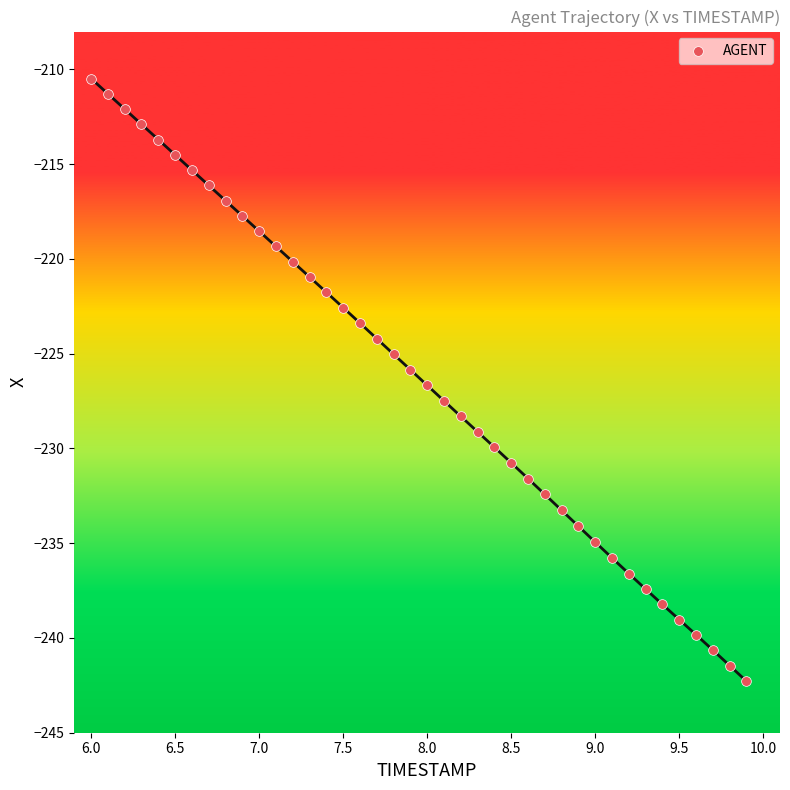

What is the range of X values (max minus min)?

3.9